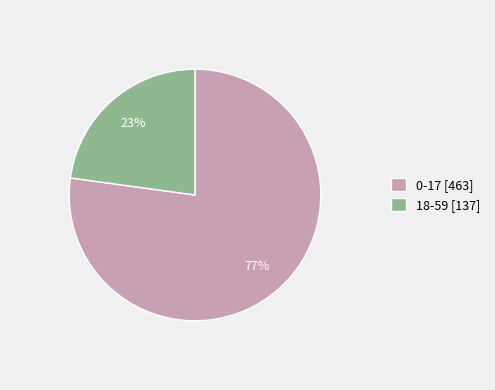

To the nearest percent, what is the average slice percentage?

50%